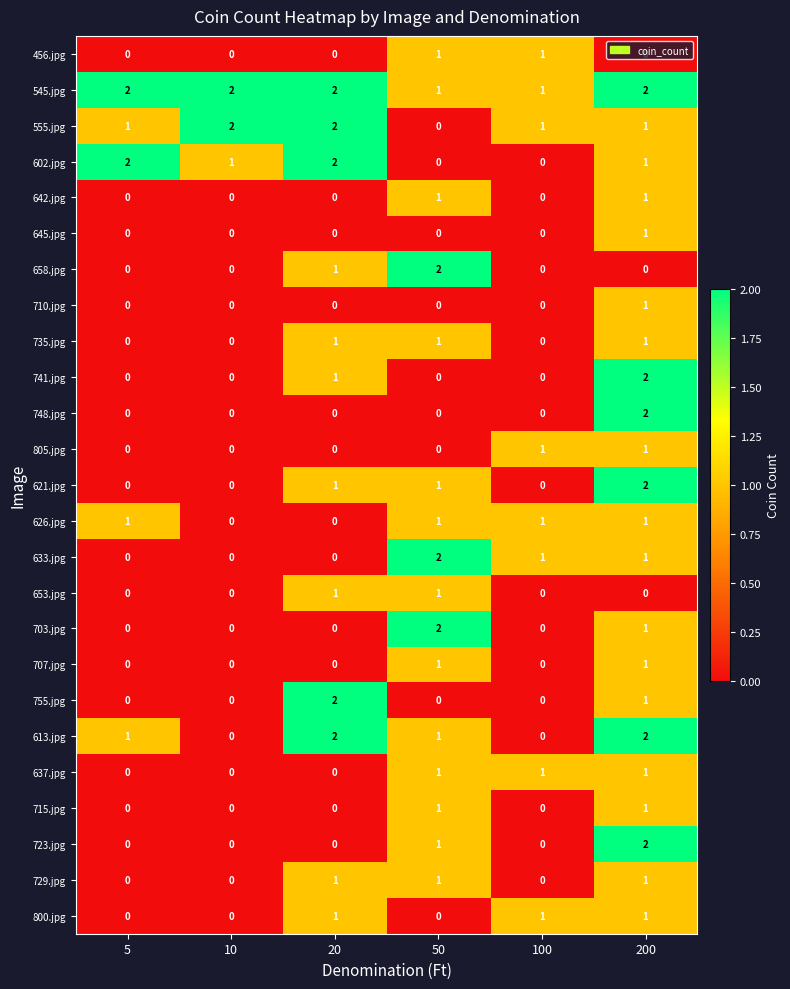

What is the total value across all series at 50?

19